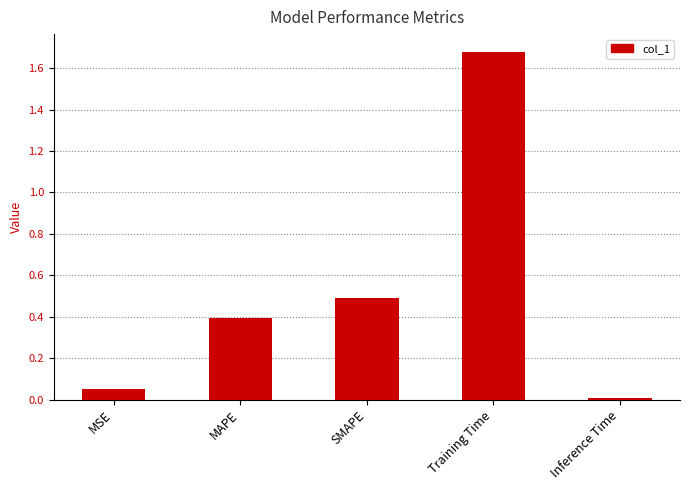

List the labels in order of value, smallest first.

Inference Time, MSE, MAPE, SMAPE, Training Time